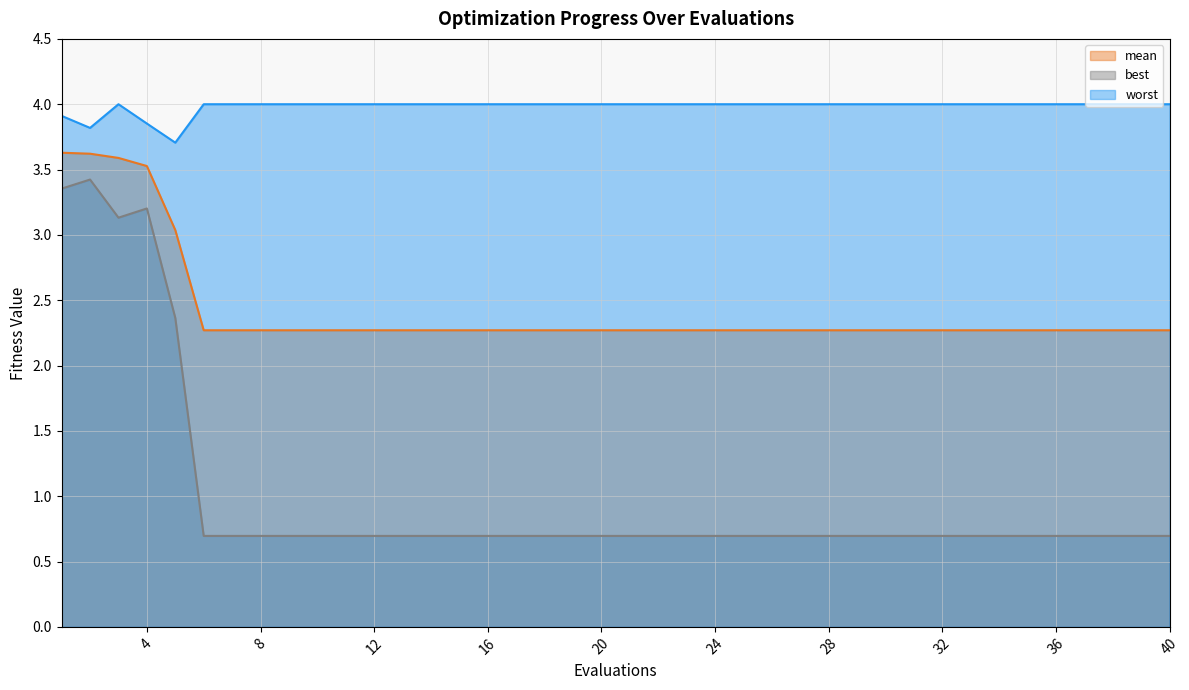

What is the total value across all series at 36?

7.0